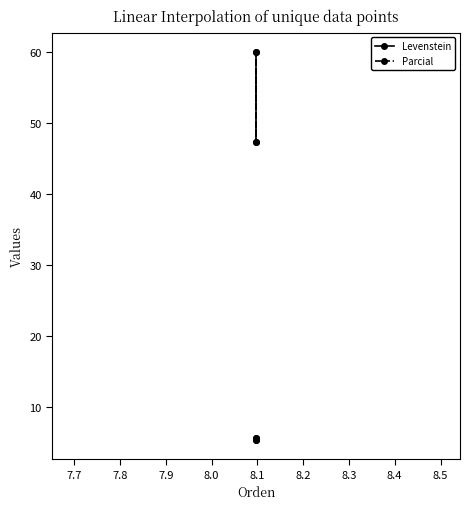

What are all the series names shown in the legend?

Levenstein, Parcial